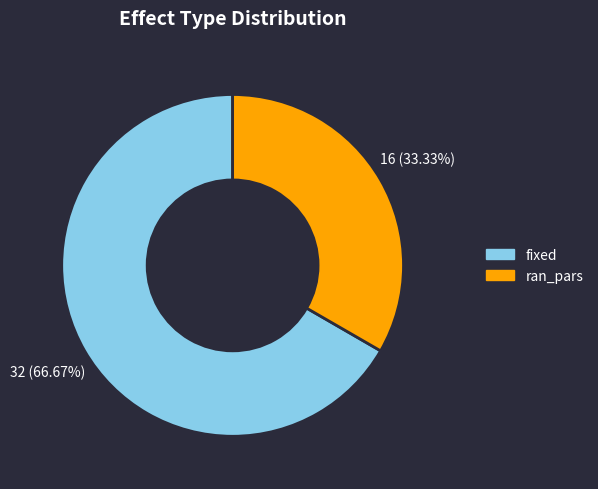

What is the majority slice?

fixed